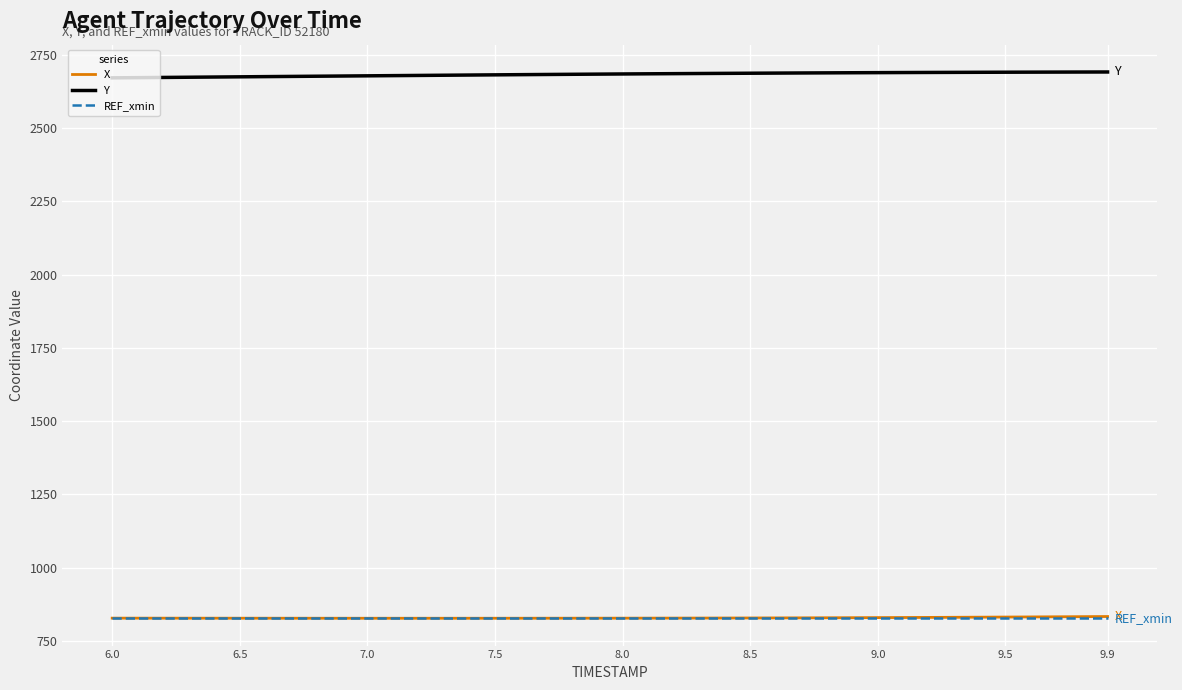

What is the highest value of the Y series?

2691.7